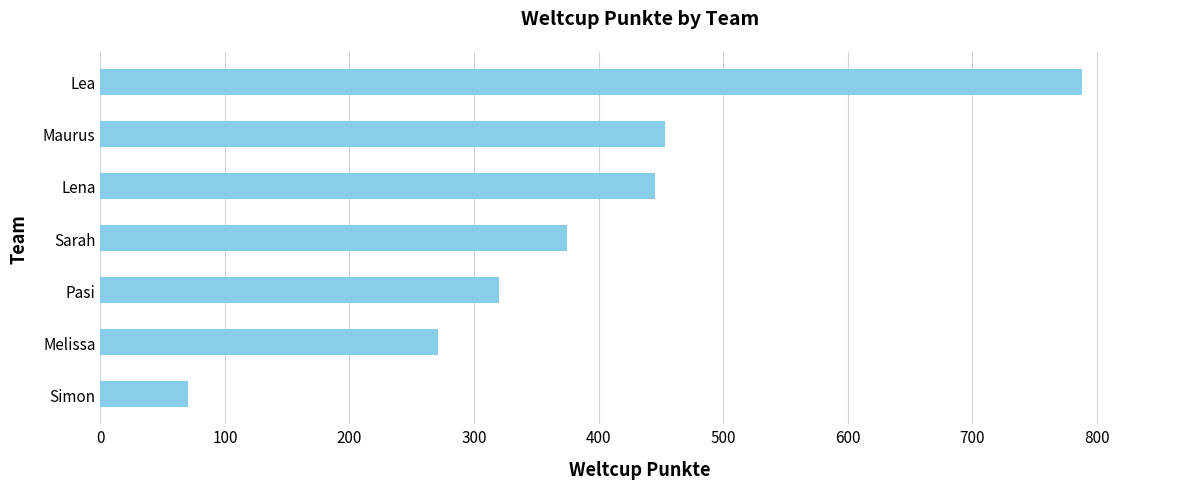

The value at Lena is 259. True or false?

False